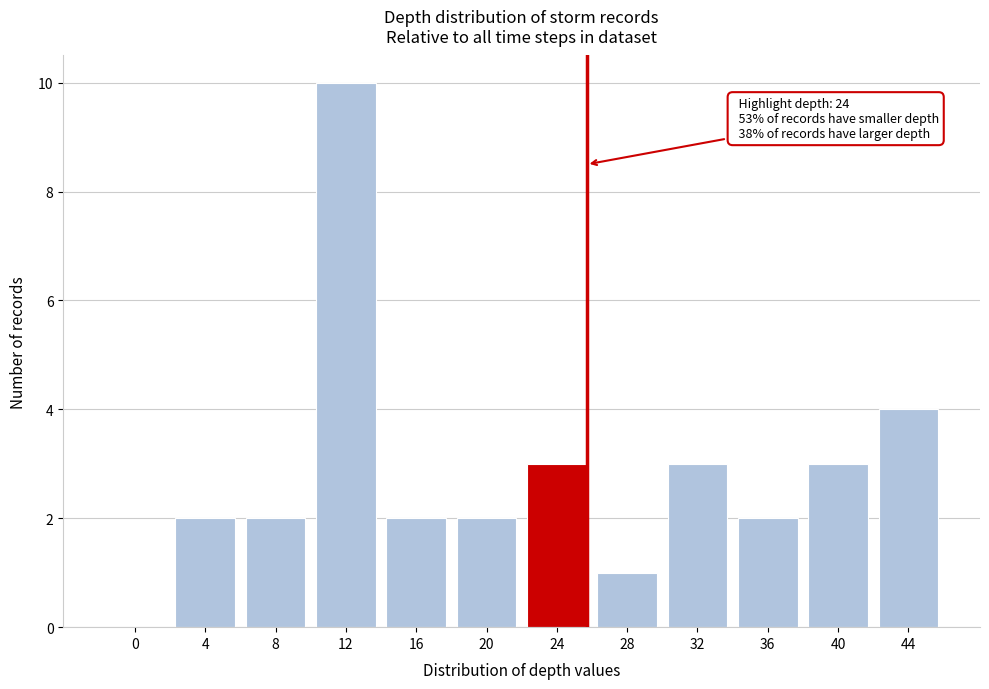

Reading right to left, what are all the values shown in this chart?

44=4	40=3	36=2	32=3	28=1	24=3	20=2	16=2	12=10	8=2	4=2	0=0